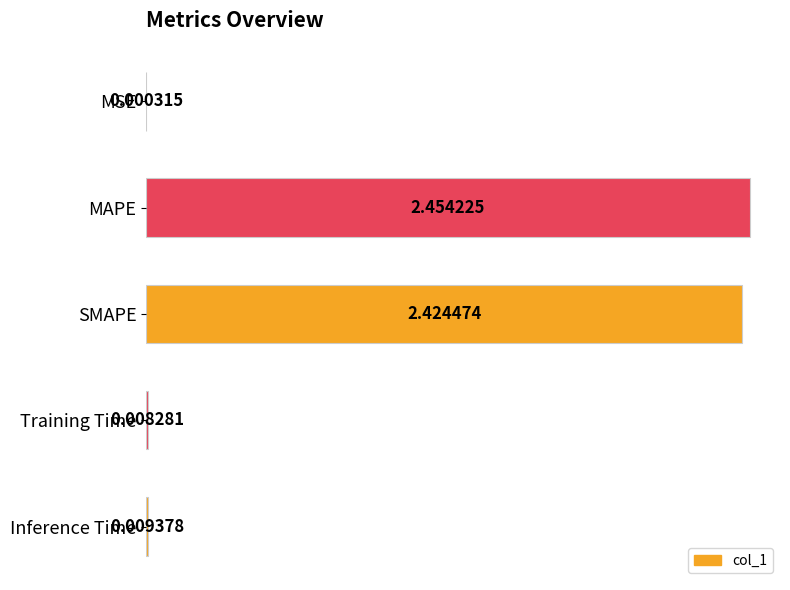

Where is the data nearest to the value 1?

Inference Time